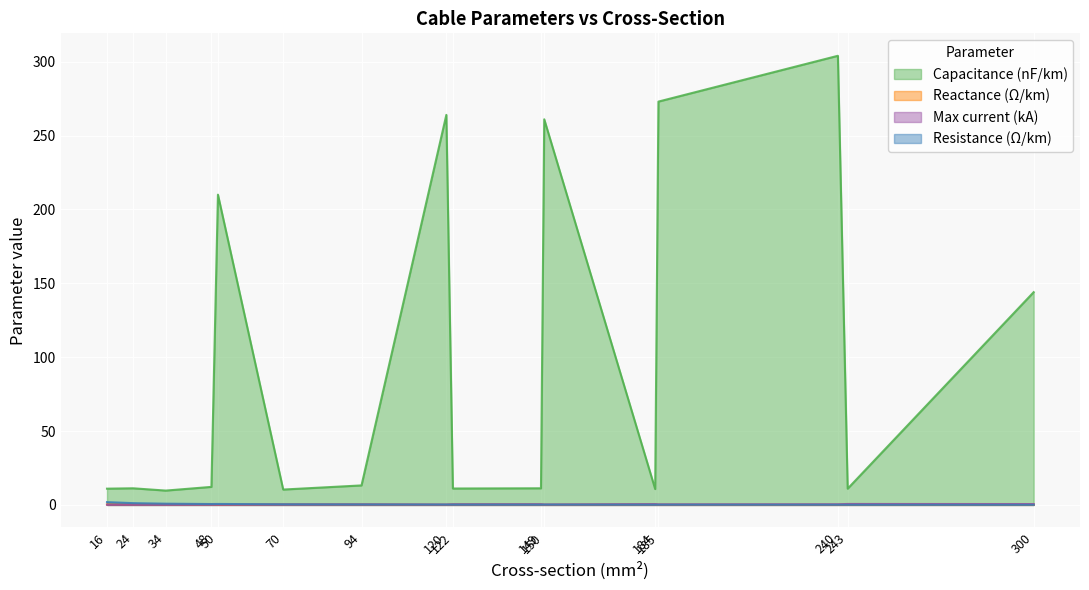

Reading left to right, what are all the values shown in this chart?

c_nf_per_km: 11.0	11.2	9.7	12.2	210.0	10.4	13.2	264.0	11.1	11.2	261.0	10.8	273.0	304.0	11.0	144.0
x_ohm_per_km: 0.3	0.3	0.4	0.3	0.1	0.3	0.3	0.1	0.3	0.3	0.1	0.3	0.1	0.1	0.3	0.1
max_i_ka: 0.1	0.1	0.2	0.2	0.1	0.3	0.3	0.2	0.4	0.5	0.3	0.5	0.4	0.4	0.6	0.6
r_ohm_per_km: 1.9	1.2	0.8	0.6	0.6	0.4	0.3	0.2	0.2	0.2	0.2	0.2	0.2	0.1	0.1	0.1